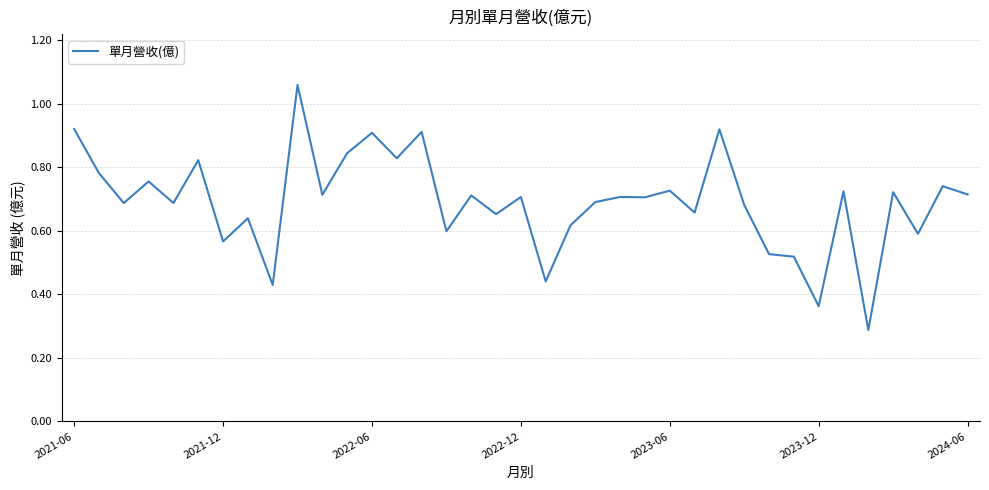

What is the minimum value shown in the chart?

0.3